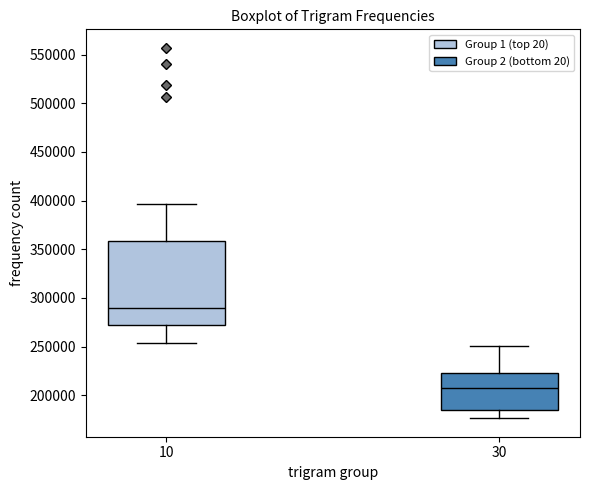

Reading left to right, transcribe this box plot: for each box, give where its median line is, the range the box spans, and where its two whiskers end, as read against the y-axis. The values are not printed on the chart, so give them approximately, as read against the axis.

10: median 290000, box 270000 to 360000, whiskers 255000 to 395000
30: median 205000, box 185000 to 225000, whiskers 175000 to 250000